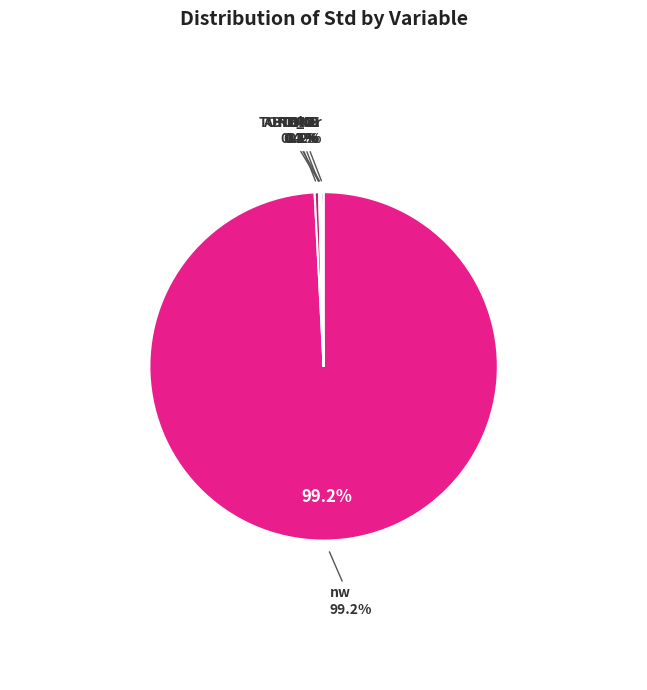

Which category has the smallest portion of the pie?

STD_EARN